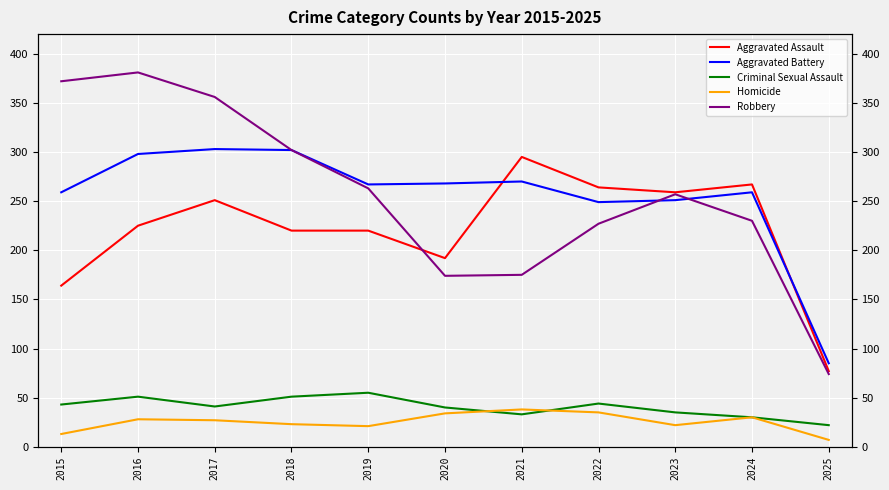

In Aggravated Assault, how many points are higher than both neighbors (excluding endpoints)?

3